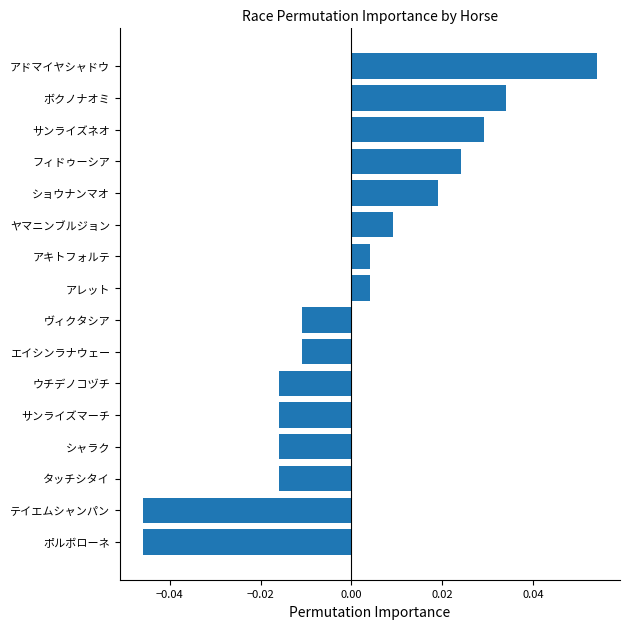

Count the number of categories in the chart.

16